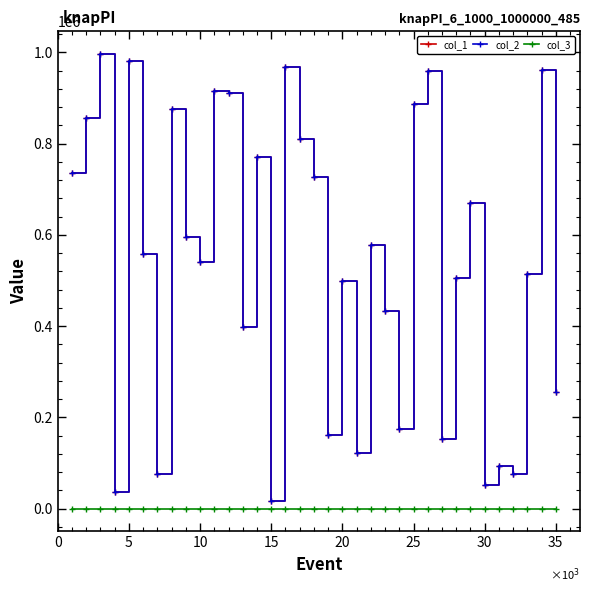

What is the lowest value of the col_2 series?

16827